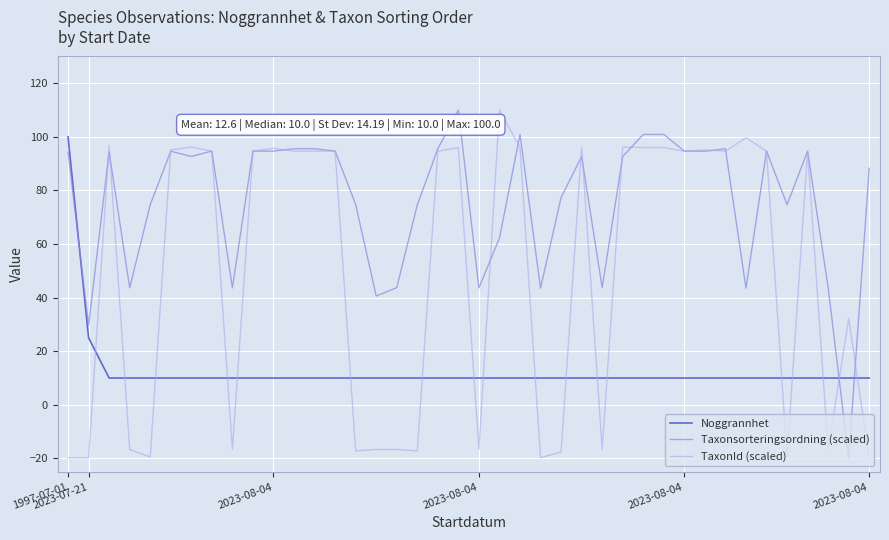

After their last crossing, which series has the higher values: TaxonId (scaled) or Noggrannhet?

Noggrannhet